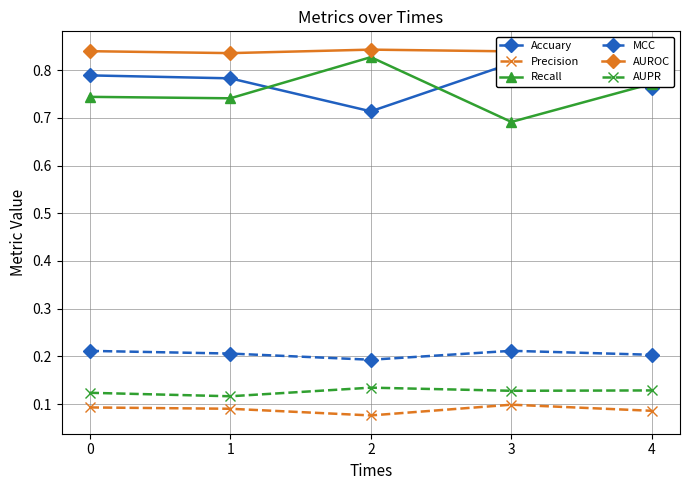

Which series has the widest spread of values?

Recall